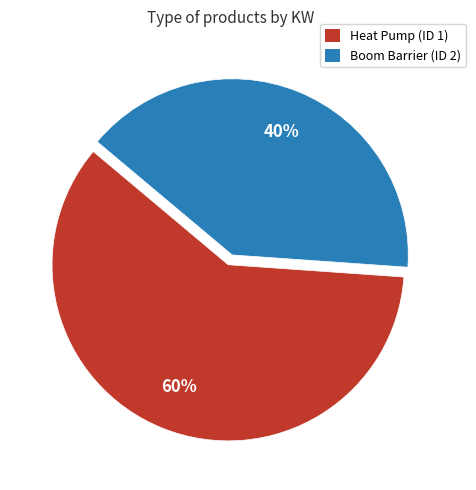

To the nearest percent, what is the average slice percentage?

50%